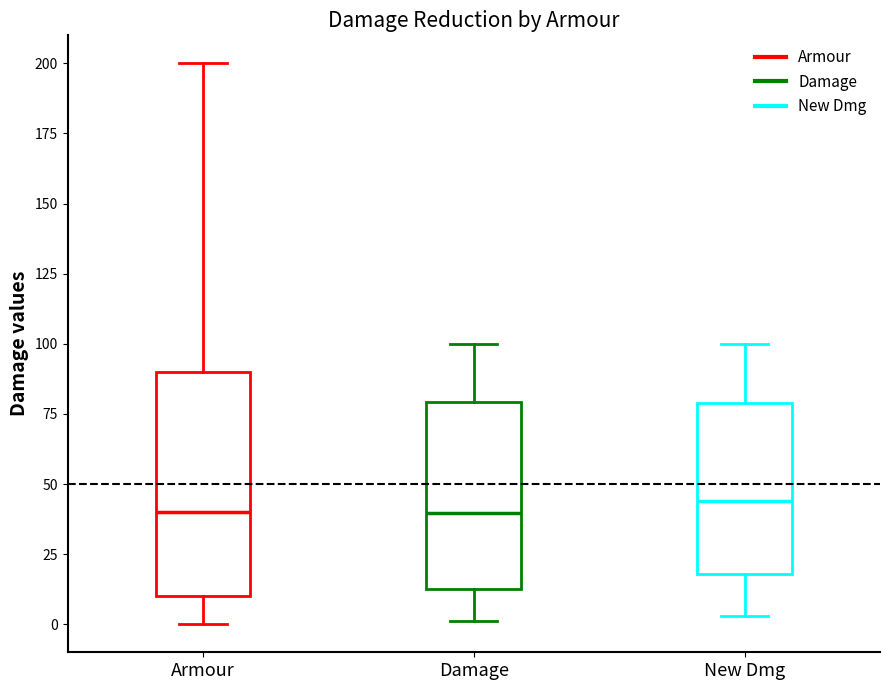

Reading left to right, transcribe this box plot: for each box, give where its median line is, the range the box spans, and where its two whiskers end, as read against the y-axis. The values are not printed on the chart, so give them approximately, as read against the axis.

Armour: median 40, box 10 to 90, whiskers 0 to 200
Damage: median 40, box 15 to 80, whiskers 0 to 100
New Dmg: median 45, box 20 to 80, whiskers 5 to 100